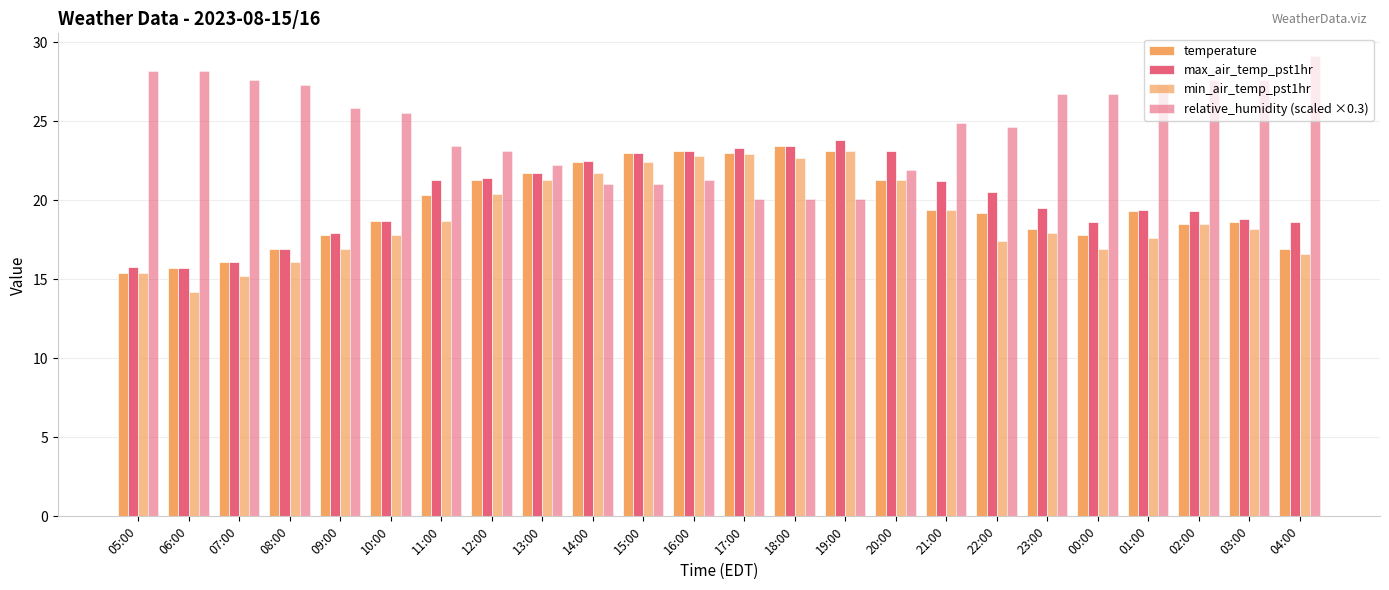

At which label does relative_humidity (scaled ×0.3) reach its peak?

04:00